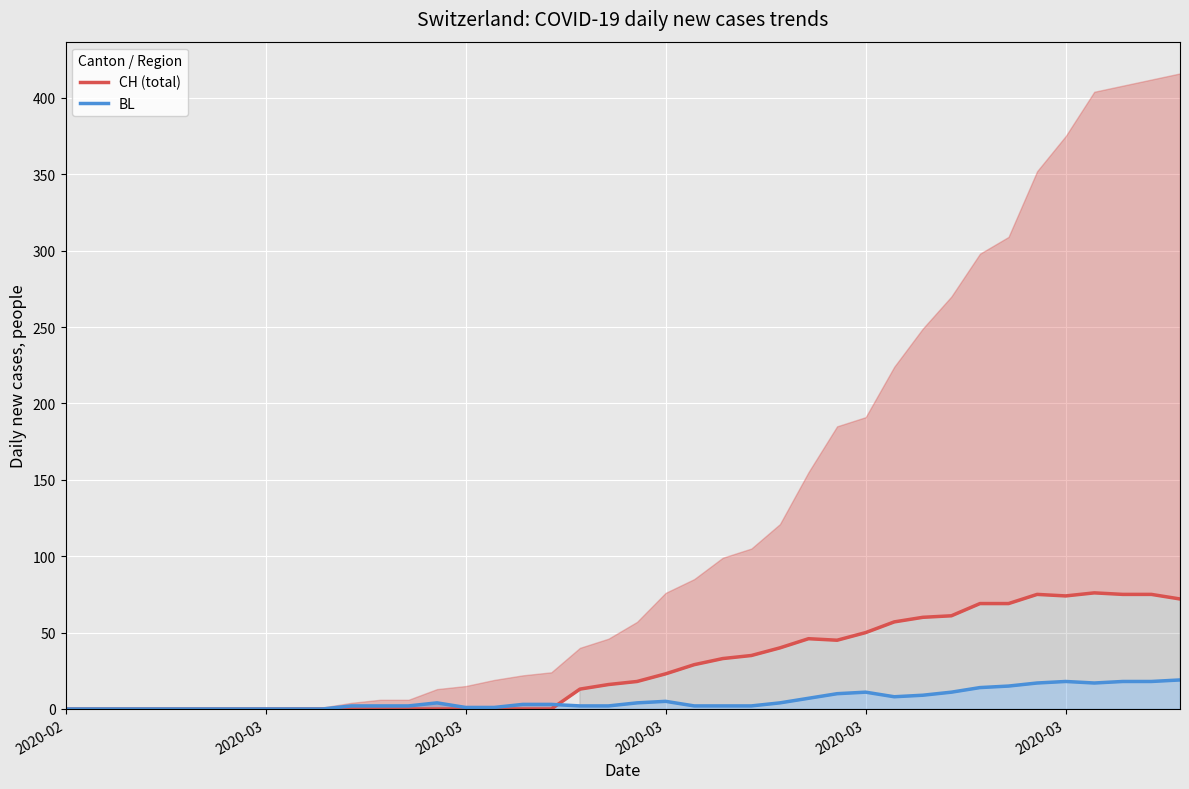

Reading right to left, extract all data points from this chart.

CH (total): 72	75	75	76	74	75	69	69	61	60	57	50	45	46	40	35	33	29	23	18	16	13	0	0	0	0	0	0	0	0	0	0	0	0	0	0	0	0	0	0
BL: 19	18	18	17	18	17	15	14	11	9	8	11	10	7	4	2	2	2	5	4	2	2	3	3	1	1	4	2	2	2	0	0	0	0	0	0	0	0	0	0